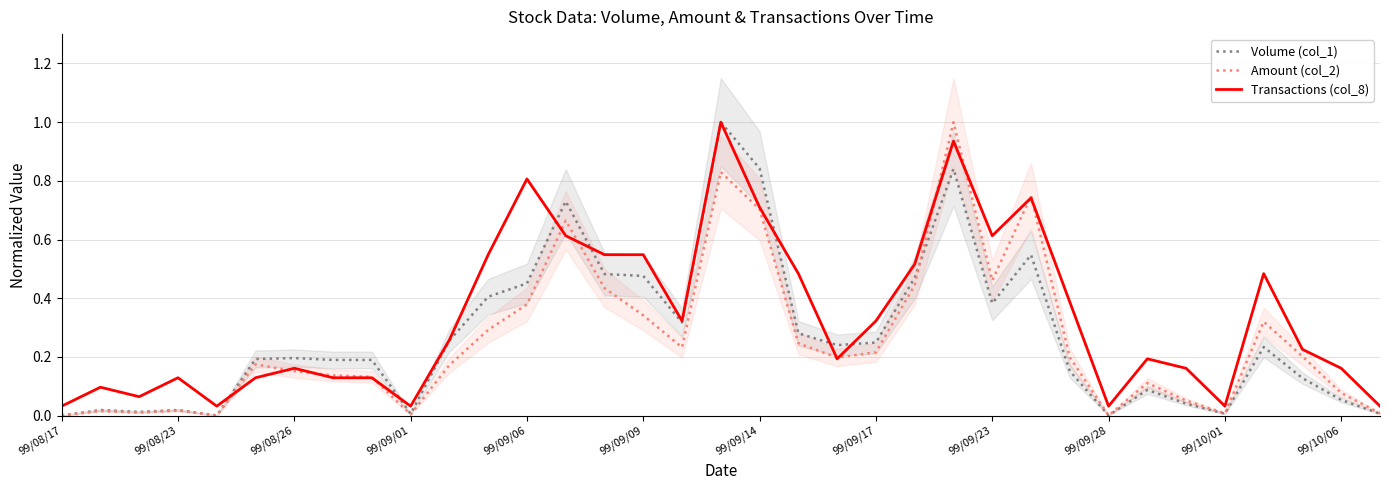

True or false: Volume (col_1) has a value of 0.0 at 99/10/01.

True